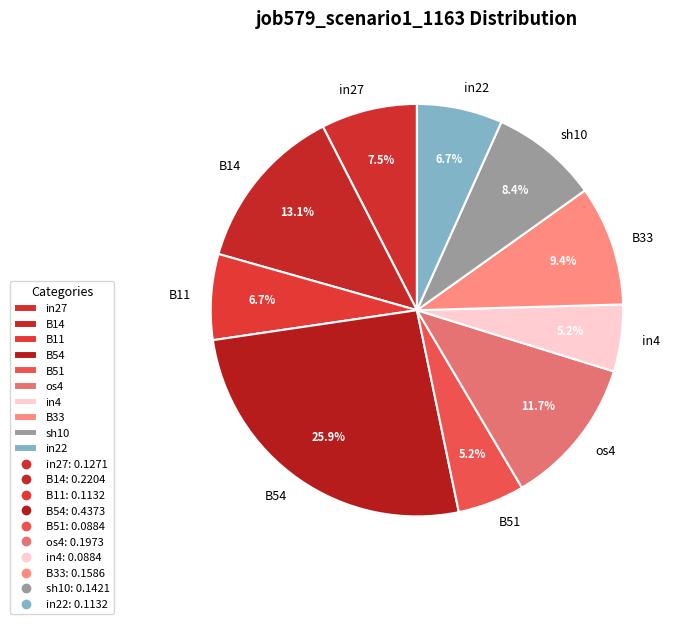

To the nearest percent, what is the difference between the B11 and sh10 slice percentages?

2%